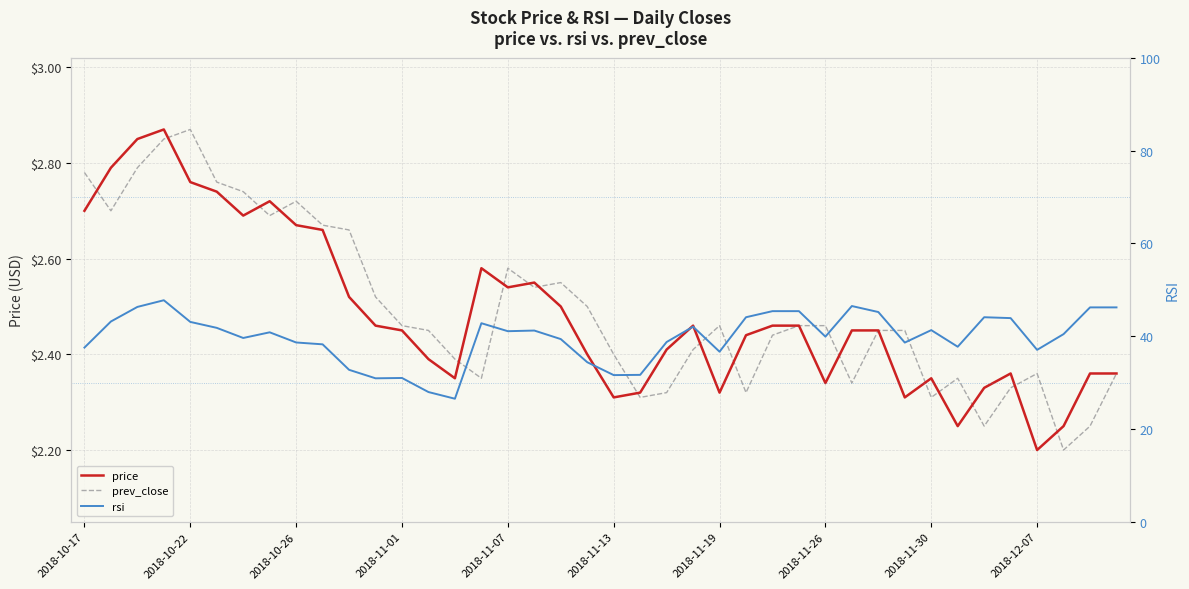

What is the sum of all rsi values?

1587.5